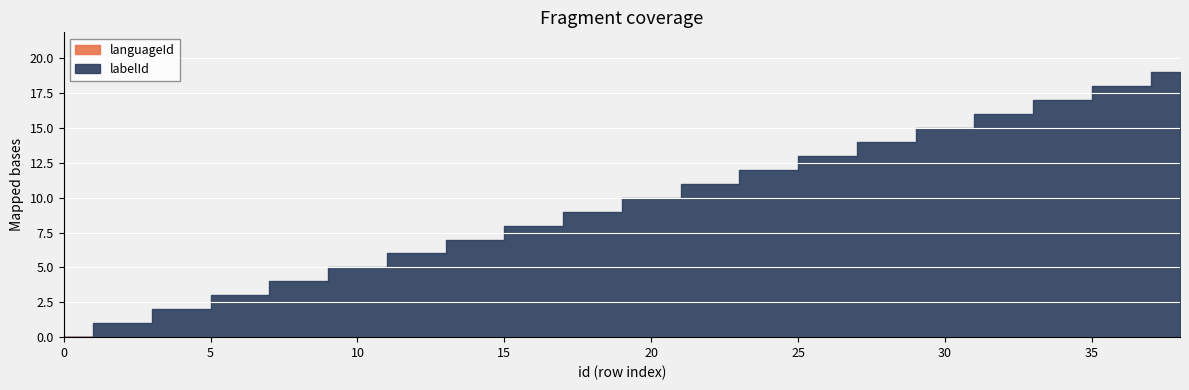

What are all the series names shown in the legend?

labelId, languageId